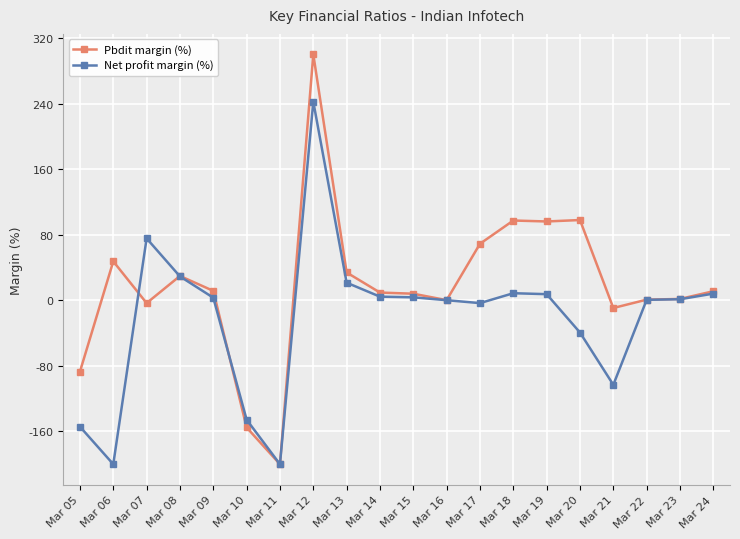

In Net profit margin (%), how many points are higher than both neighbors (excluding endpoints)?

3